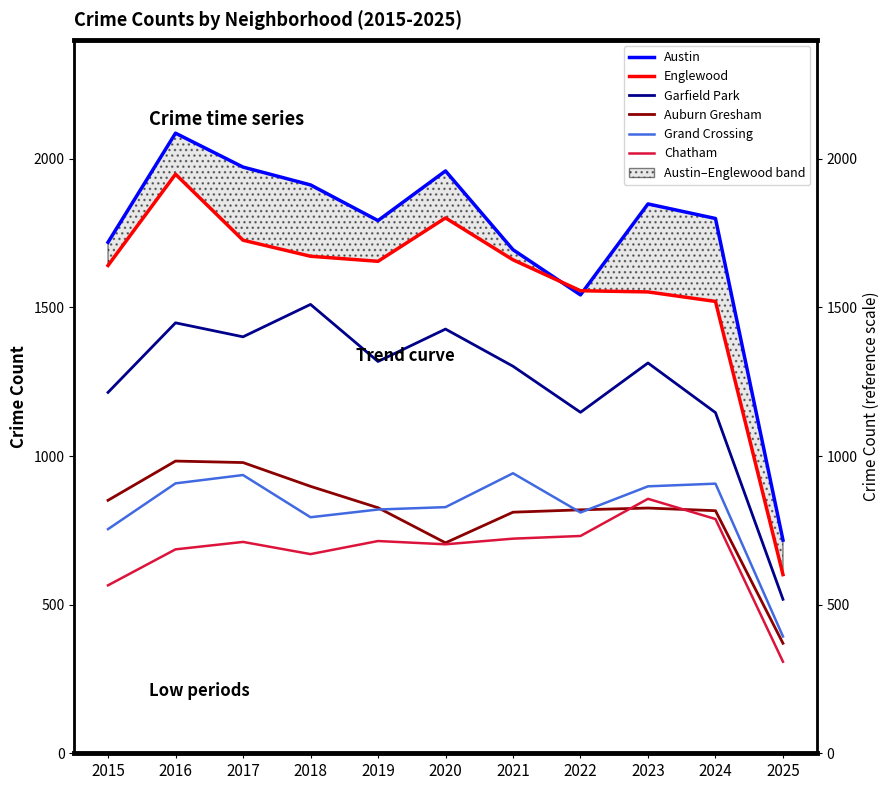

What is the value of the Auburn Gresham point at the 10th from the left?

816